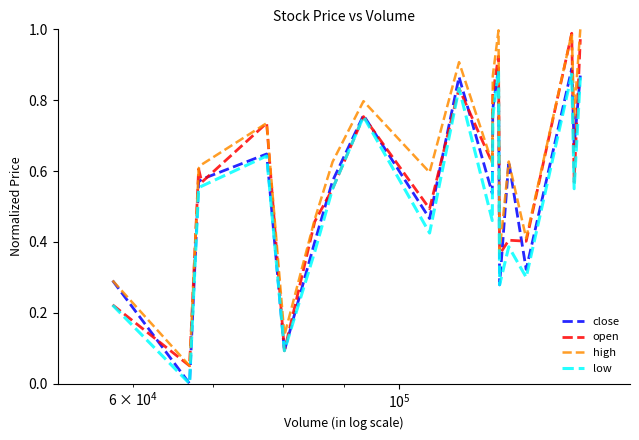

True or false: low and high intersect in this chart.

False